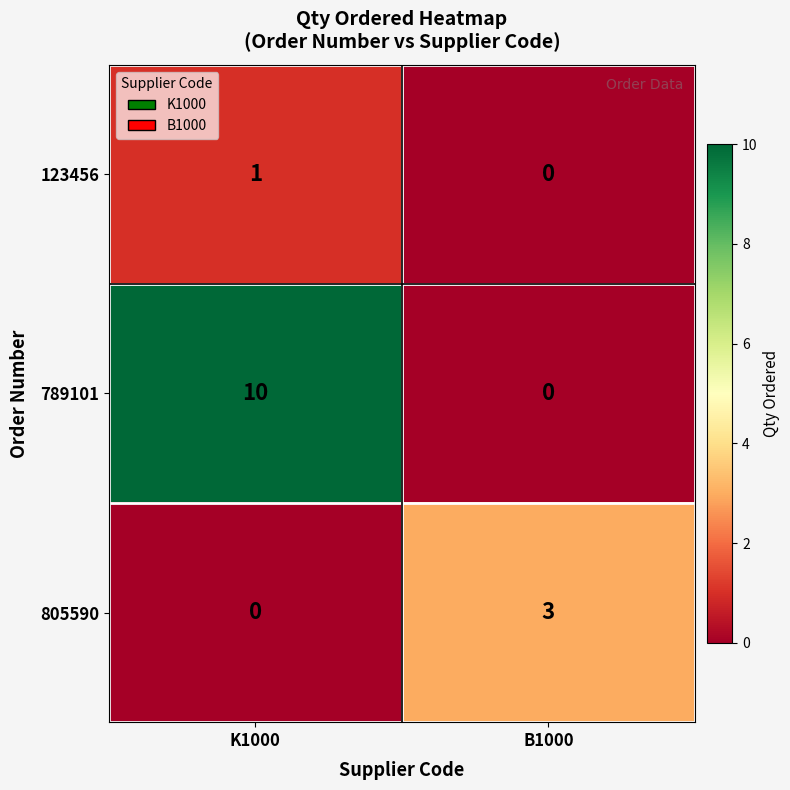

Read the 805590 value at B1000.

3